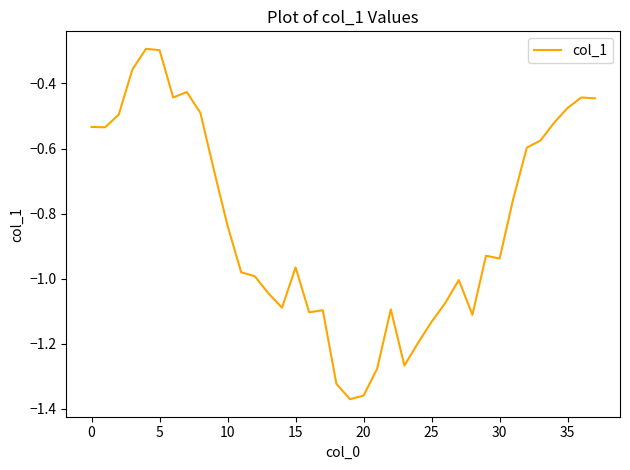

What is the difference between the maximum and minimum values?

1.1